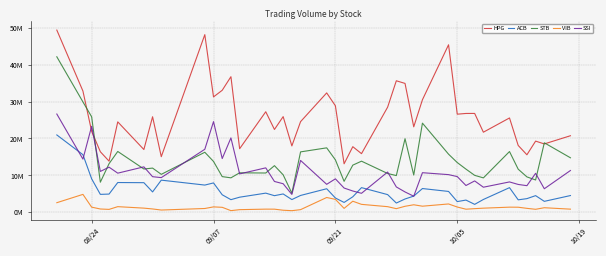

What are all the series names shown in the legend?

HPG, ACB, STB, VIB, SSI